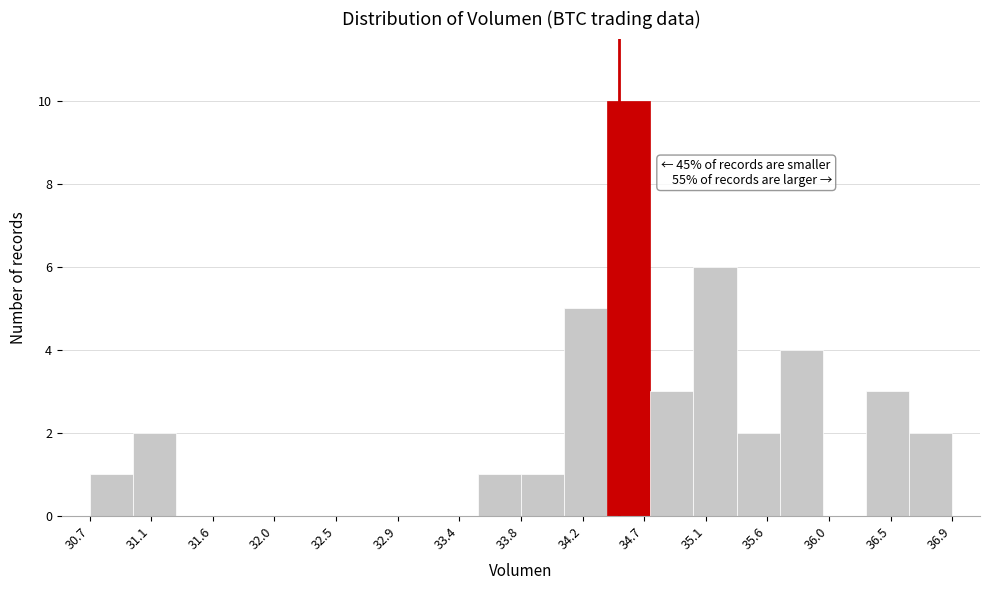

Which range on the x-axis has the tallest bar?

34.40 to 34.75